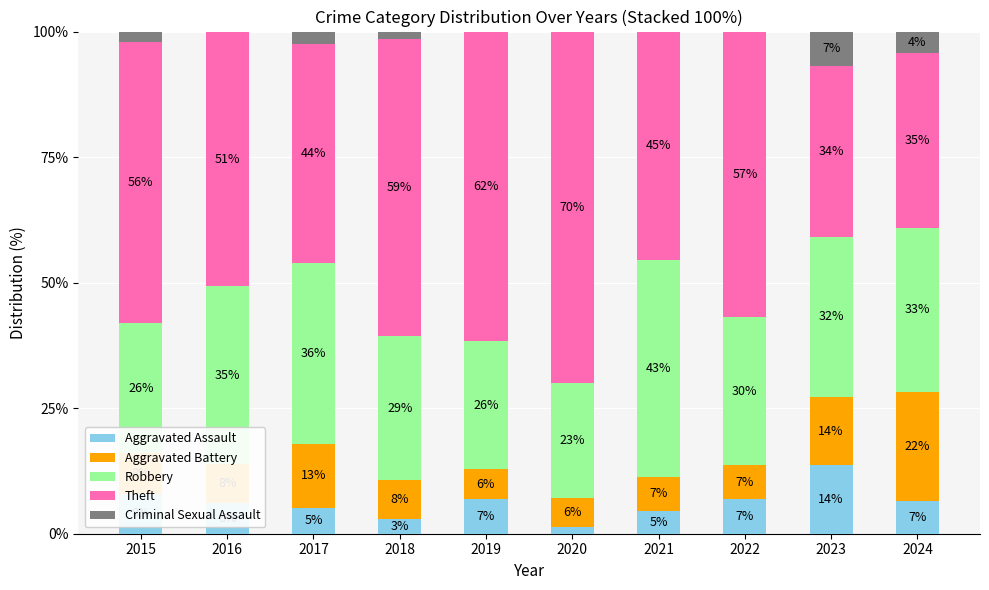

At which label does Aggravated Assault reach its peak?

2023